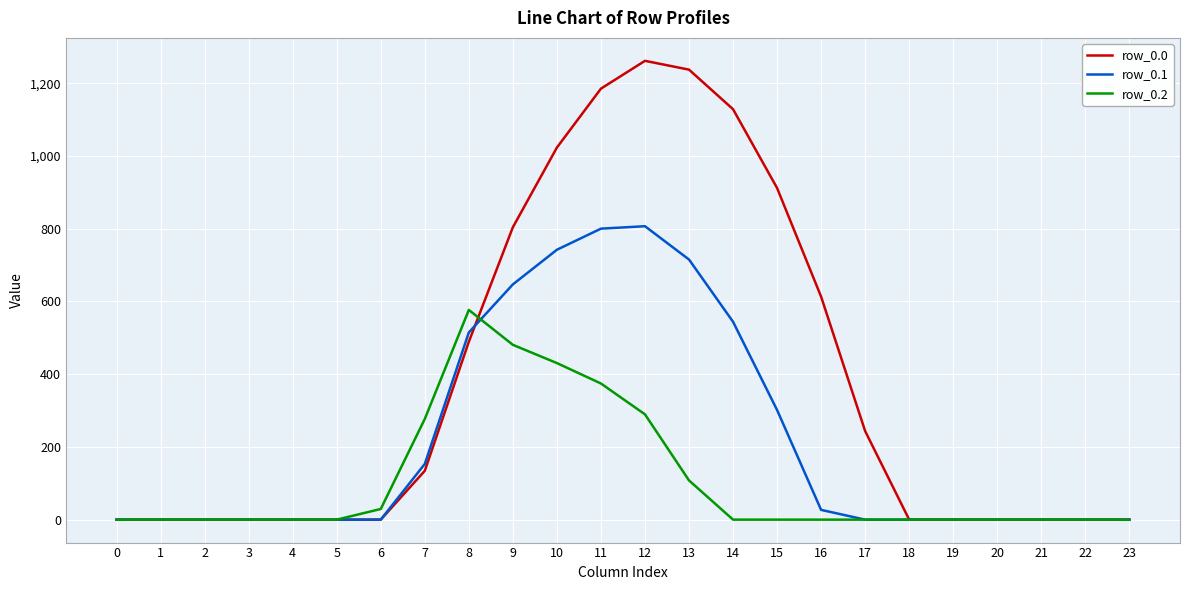

At how many categories does at least one series exceed 600?

8